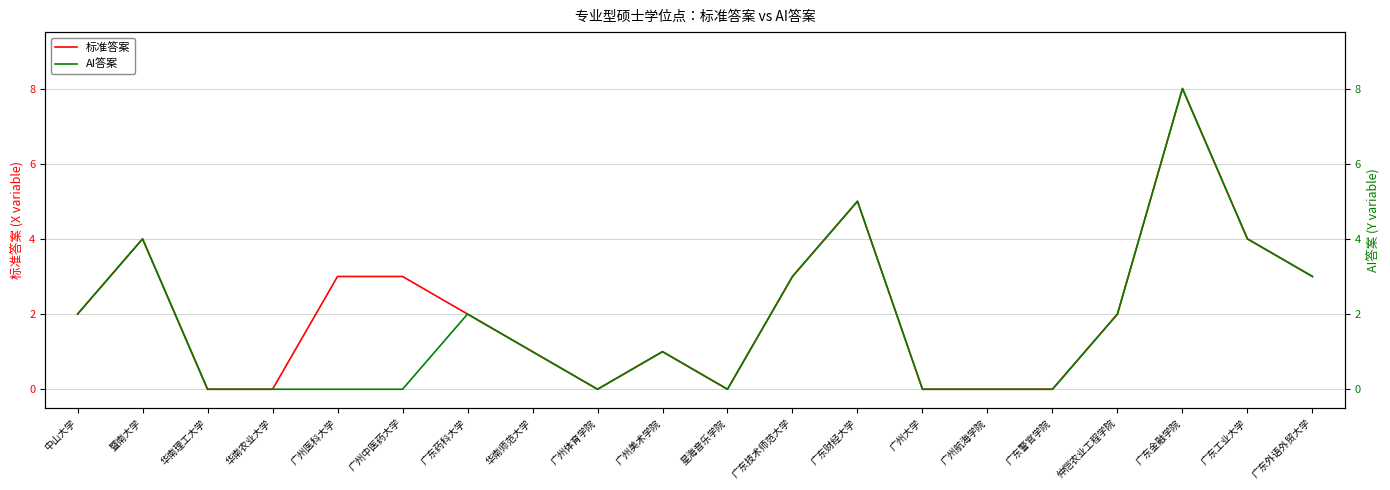

Rank the series at 星海音乐学院 from highest to lowest value.

标准答案, AI答案